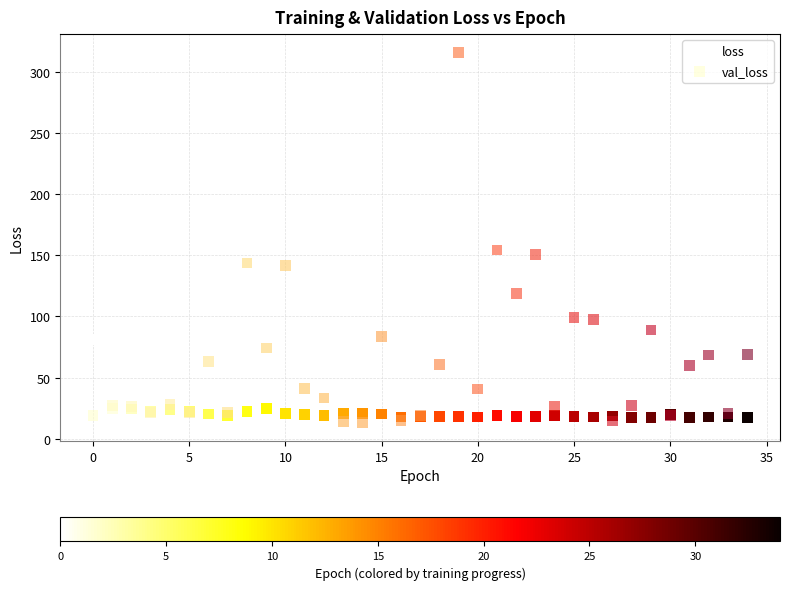

In the val_loss series, what Y value is closest to 164?

154.2